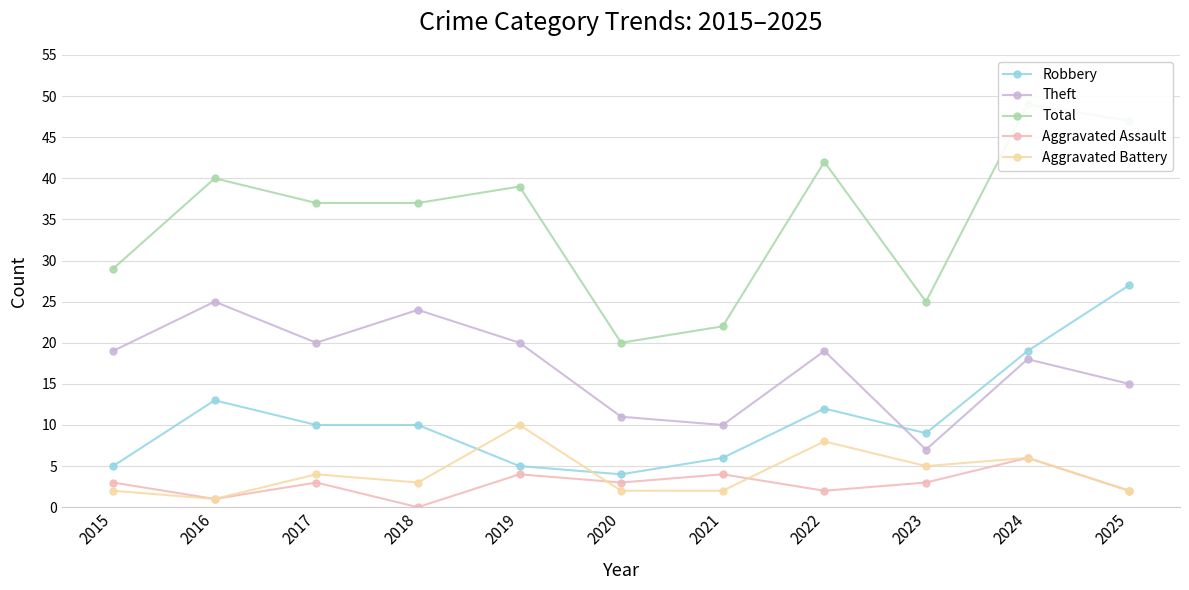

At which category does the chart reach its peak across all series?

2024